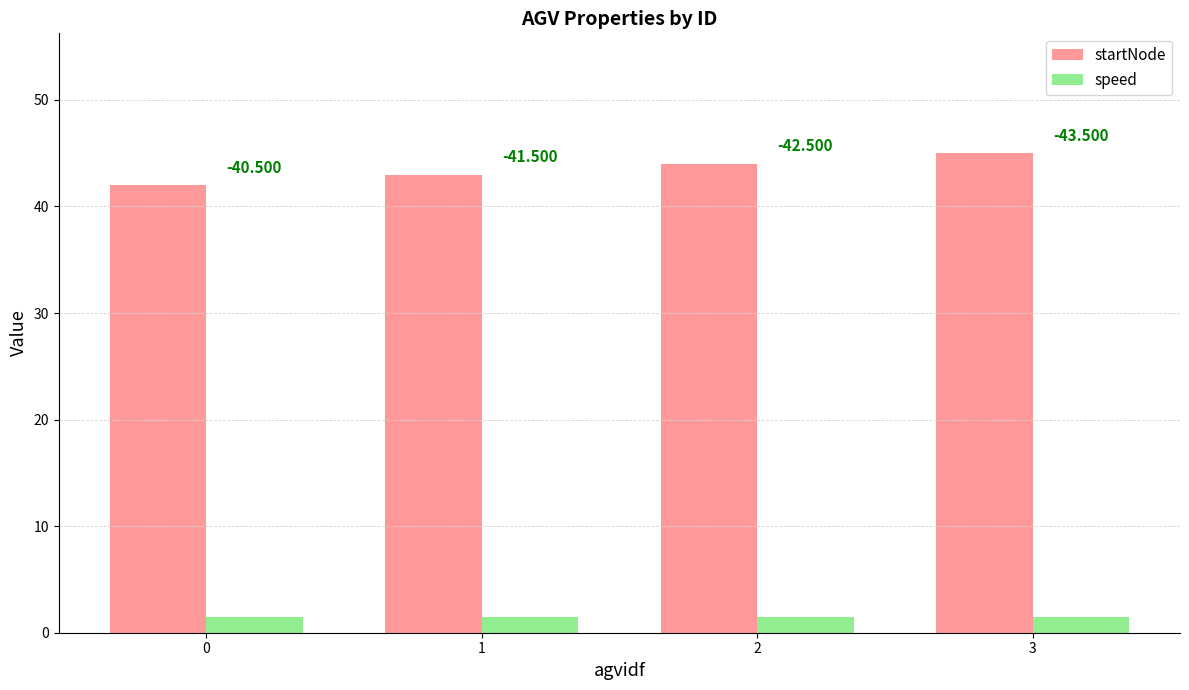

True or false: speed has a value of 1.5 at 0.

True